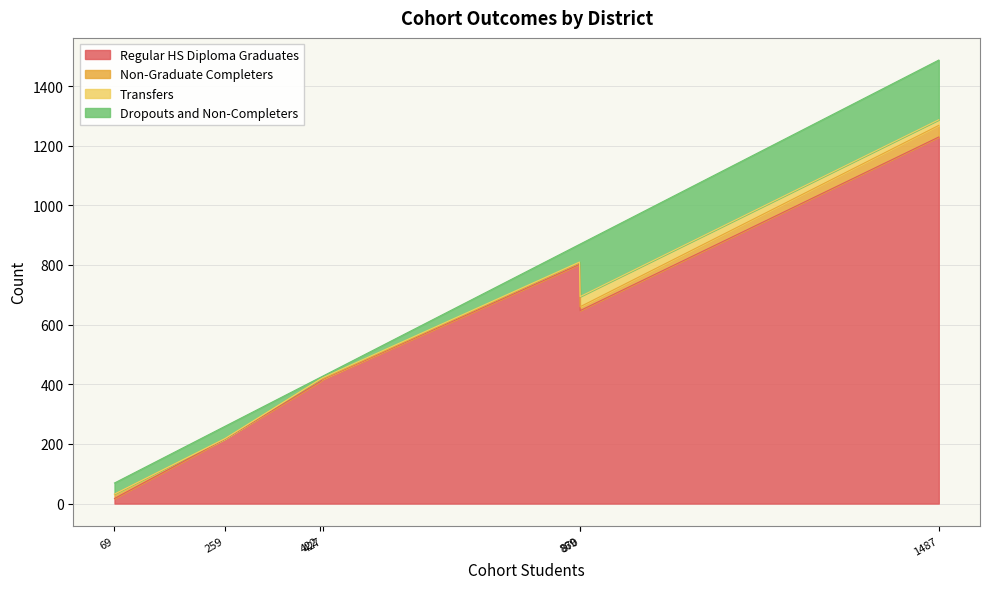

True or false: Transfers and Dropouts and Non-Completers cross at least once.

False